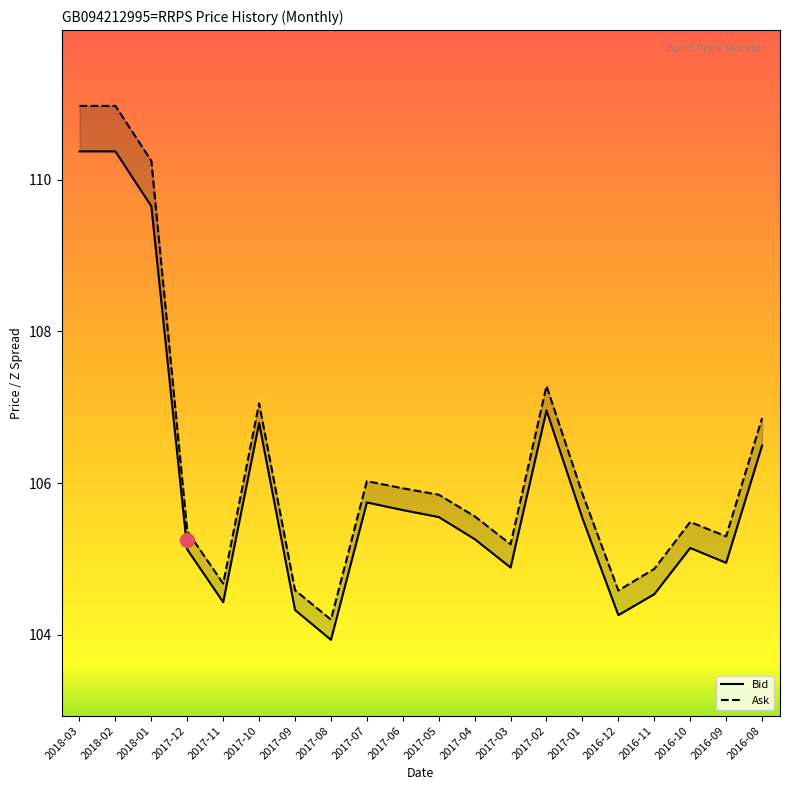

Between 2017-12 and 2016-10, which series saw the biggest shift?

Ask